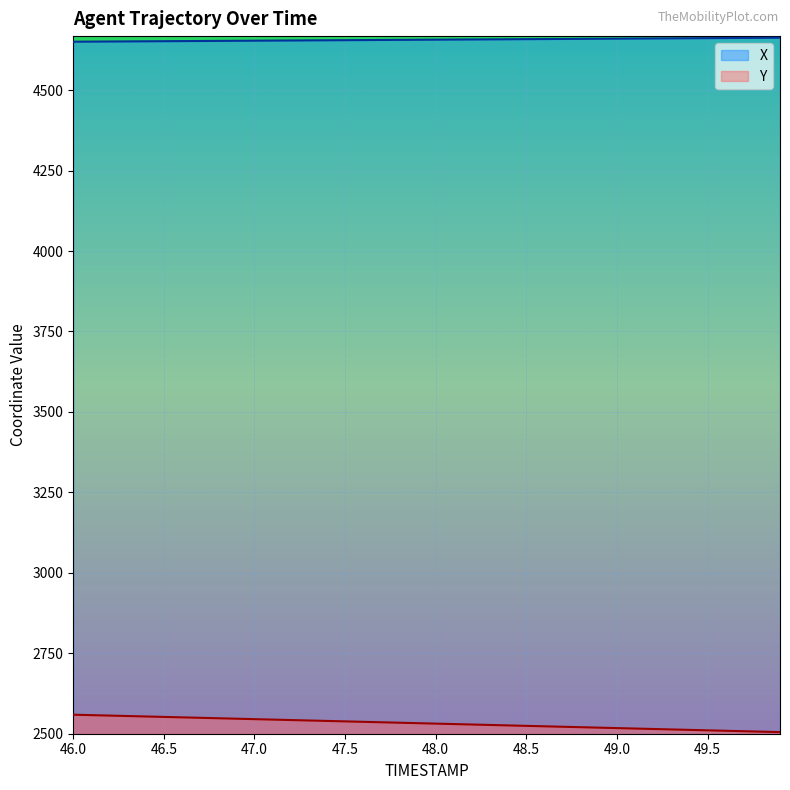

List the series in order of their overall mean, lowest first.

Y, X